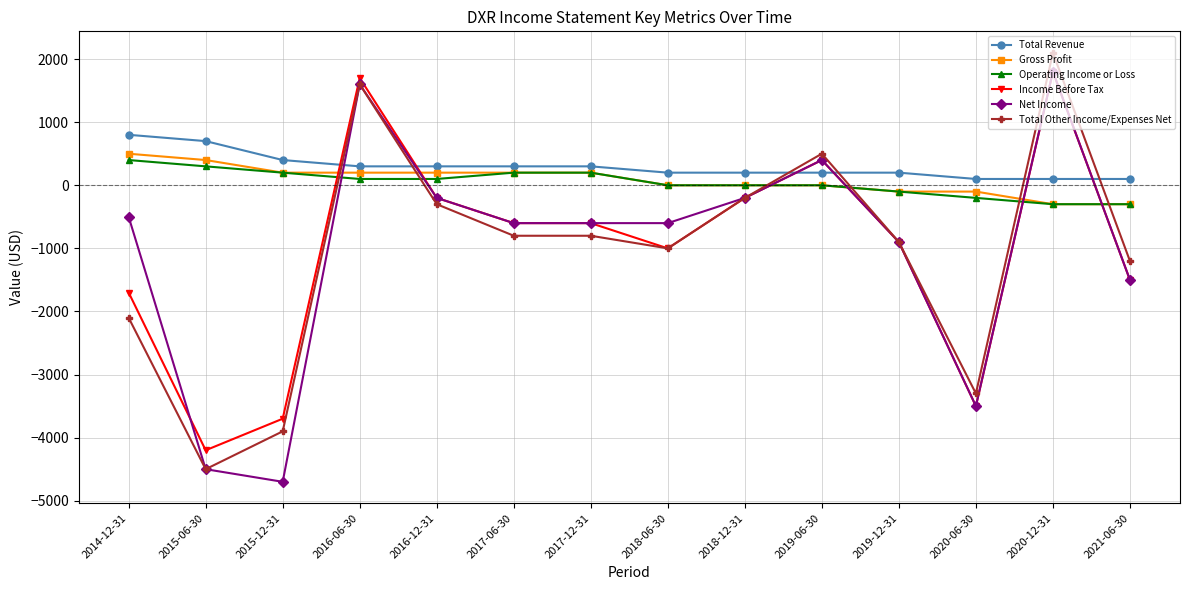

What is the maximum value for Total Revenue?

800